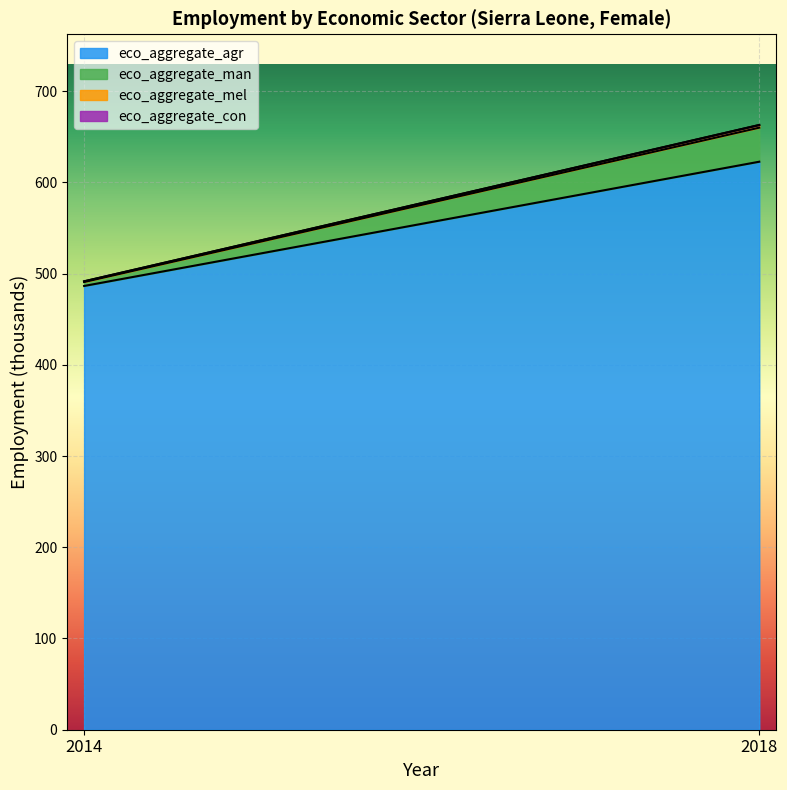

Is it true that eco_aggregate_mel equals 0.7 at 2014?

True